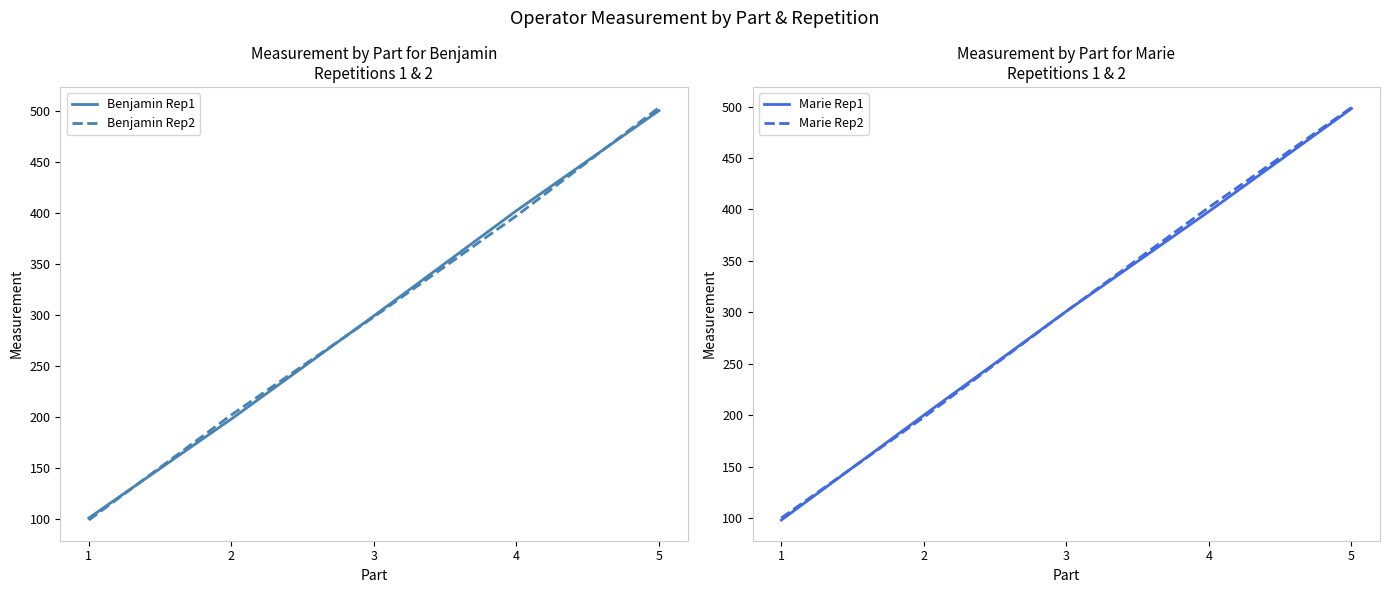

True or false: Benjamin Rep1 and Marie Rep2 cross at least once.

False